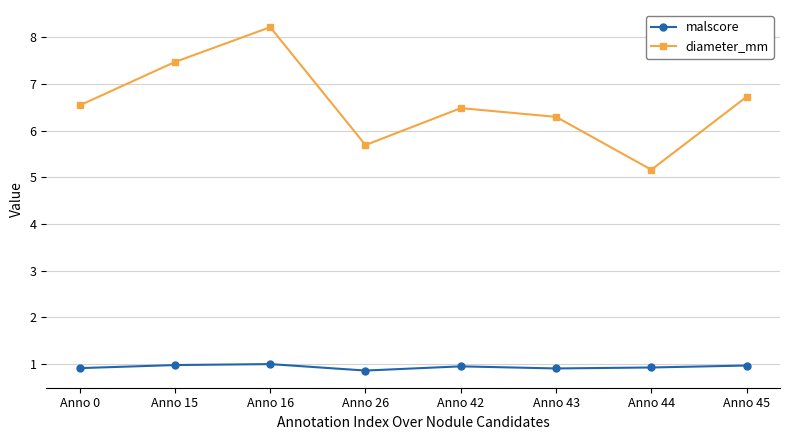

In diameter_mm, how many points are higher than both neighbors (excluding endpoints)?

2